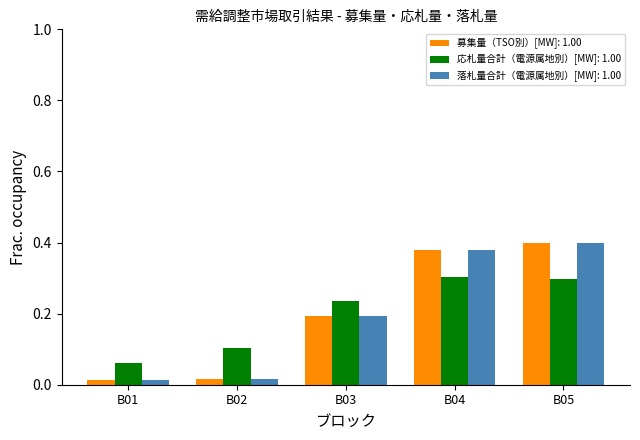

How many 応札量合計（電源属地別）[MW]: 1.00 values are between 0 and 1?

5